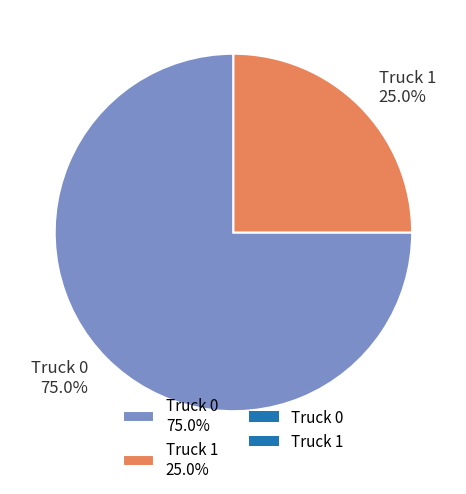

The Truck 1 slice represents 25% of the pie. True or false?

True